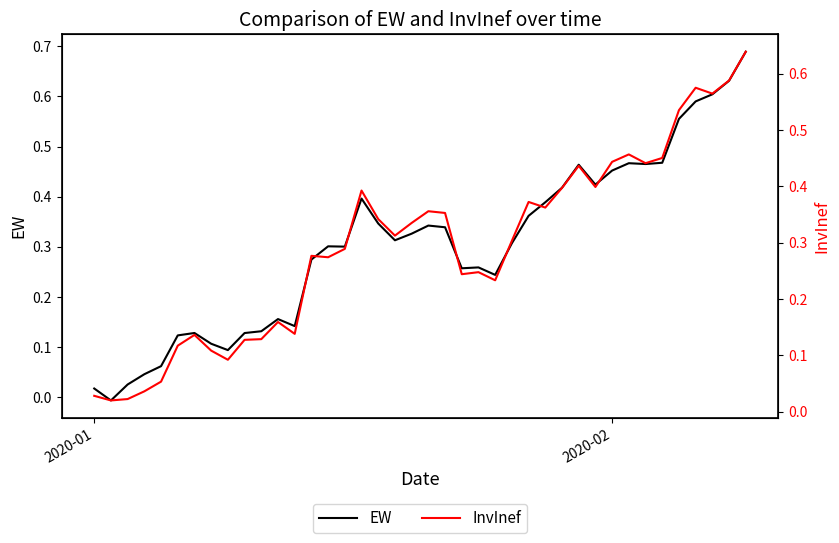

Reading left to right, what are all the values shown in this chart?

EW: 0.0	-0.0	0.0	0.0	0.1	0.1	0.1	0.1	0.1	0.1	0.1	0.2	0.1	0.3	0.3	0.3	0.4	0.3	0.3	0.3	0.3	0.3	0.3	0.3	0.2	0.3	0.4	0.4	0.4	0.5	0.4	0.5	0.5	0.5	0.5	0.6	0.6	0.6	0.6	0.7
InvInef: 0.0	0.0	0.0	0.0	0.1	0.1	0.1	0.1	0.1	0.1	0.1	0.2	0.1	0.3	0.3	0.3	0.4	0.3	0.3	0.3	0.4	0.4	0.2	0.2	0.2	0.3	0.4	0.4	0.4	0.4	0.4	0.4	0.5	0.4	0.5	0.5	0.6	0.6	0.6	0.6